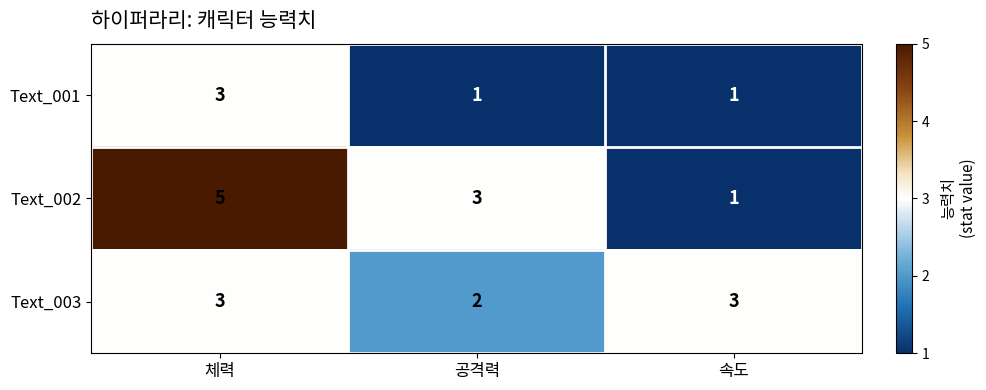

What is the greatest value displayed?

5